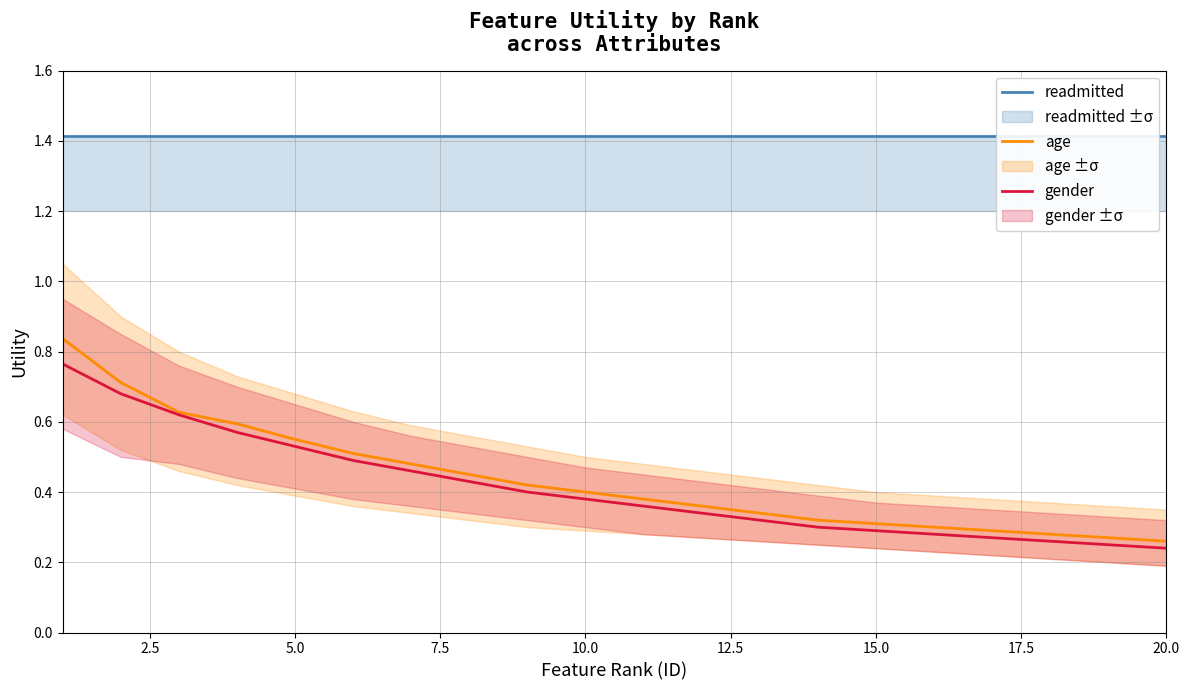

True or false: age and readmitted cross at least once.

False